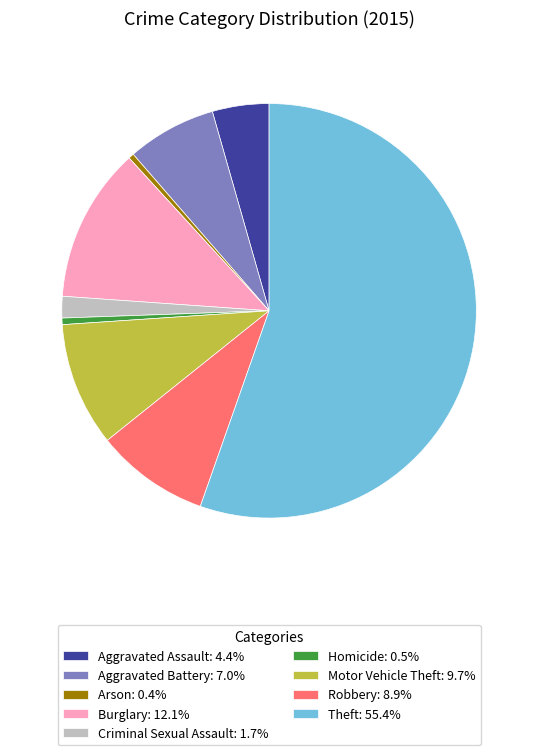

How many segments does this pie chart have?

9